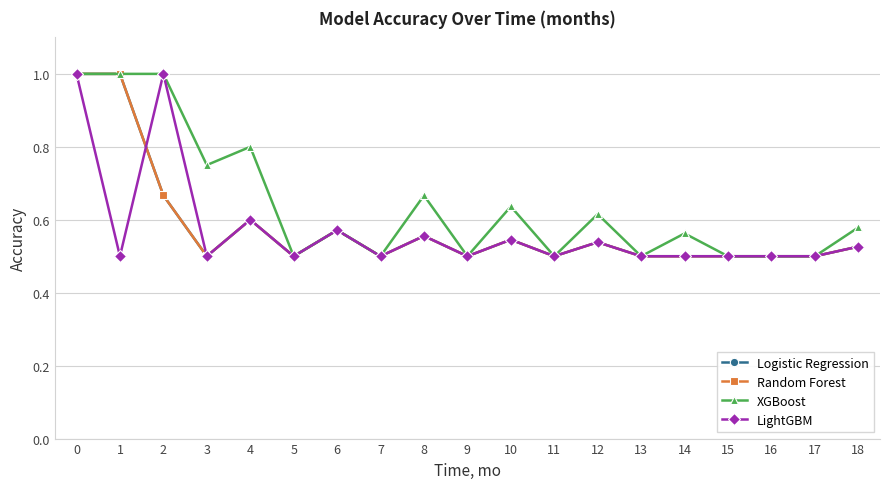

Is this an area chart (filled region under the line)?

No